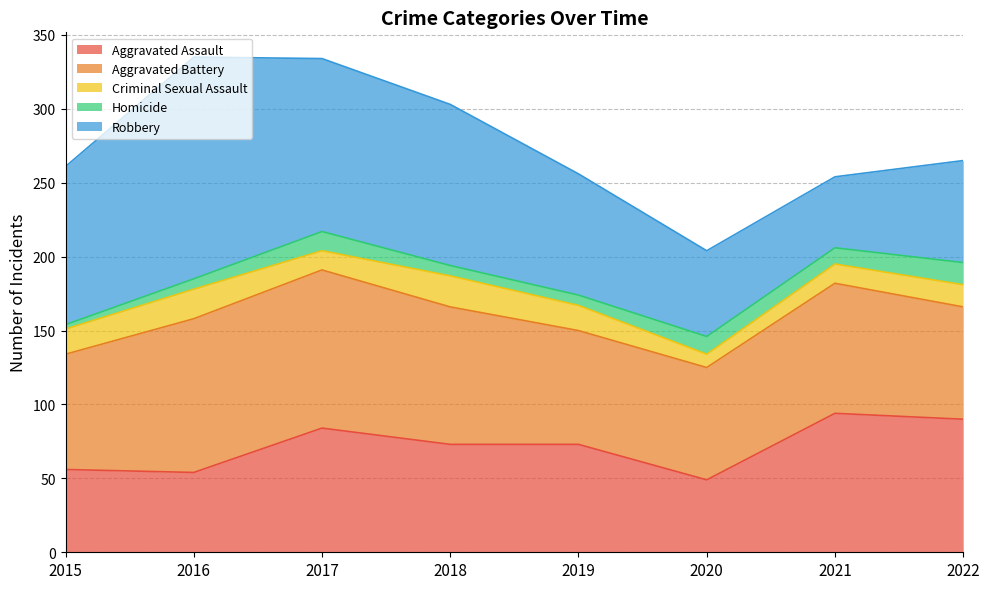

What is the sum of the Aggravated Assault values at 2019 and 2021?

167